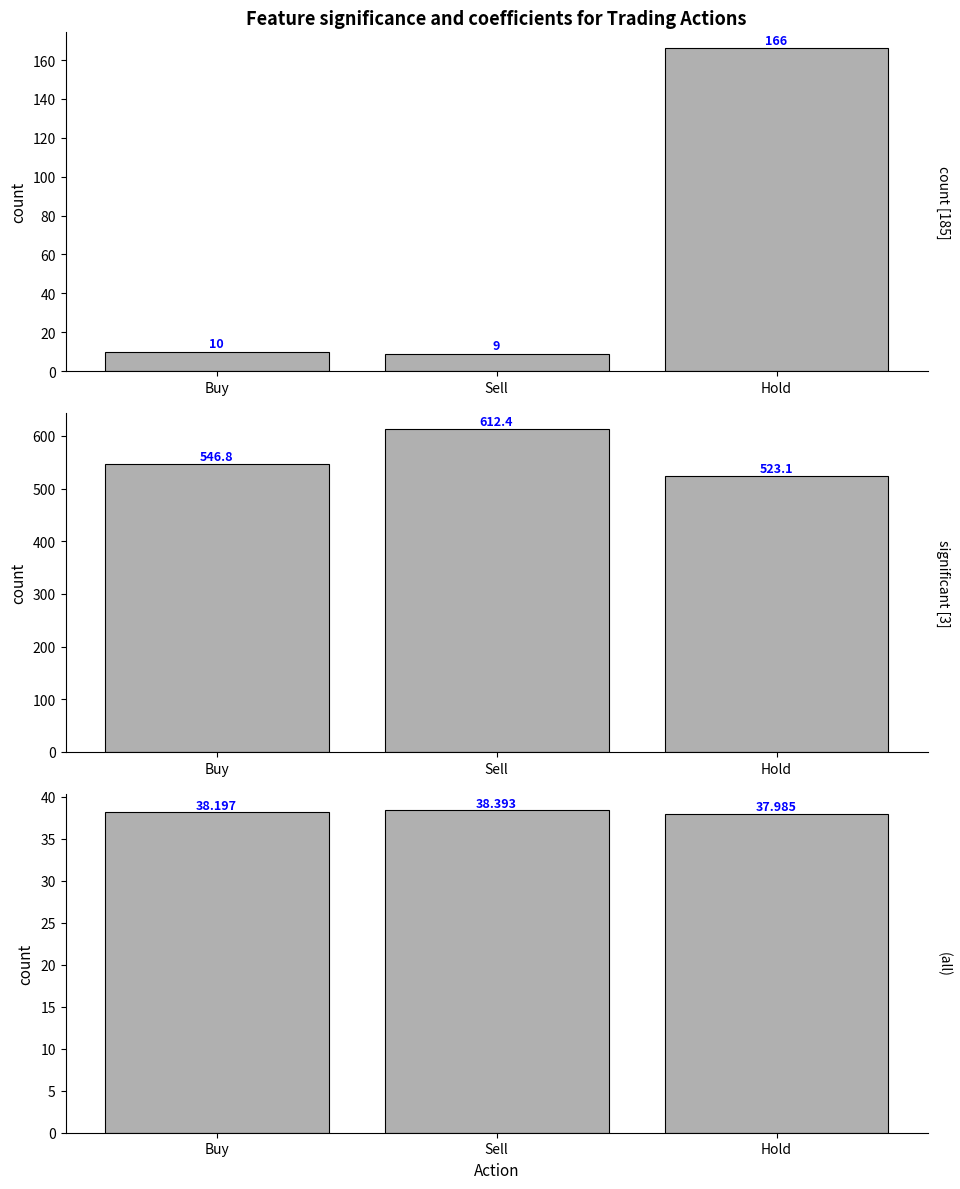

Rank the series by their maximum value, from highest to lowest.

Avg Cum Profit, Count, Avg Price